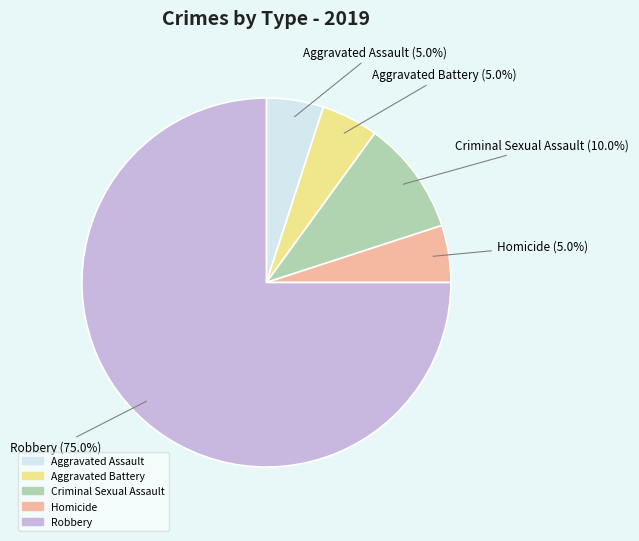

To the nearest percent, what is the difference between the largest and smallest slice percentages?

70%